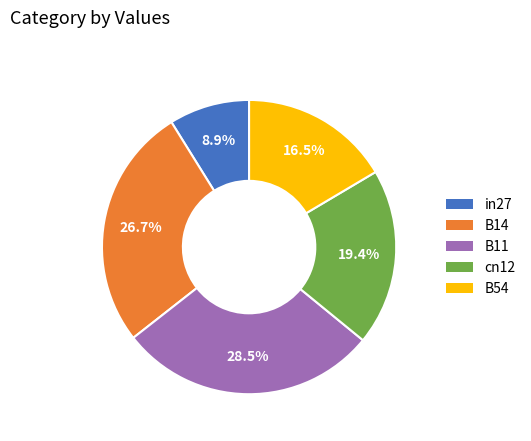

How many slices are in this pie chart?

5